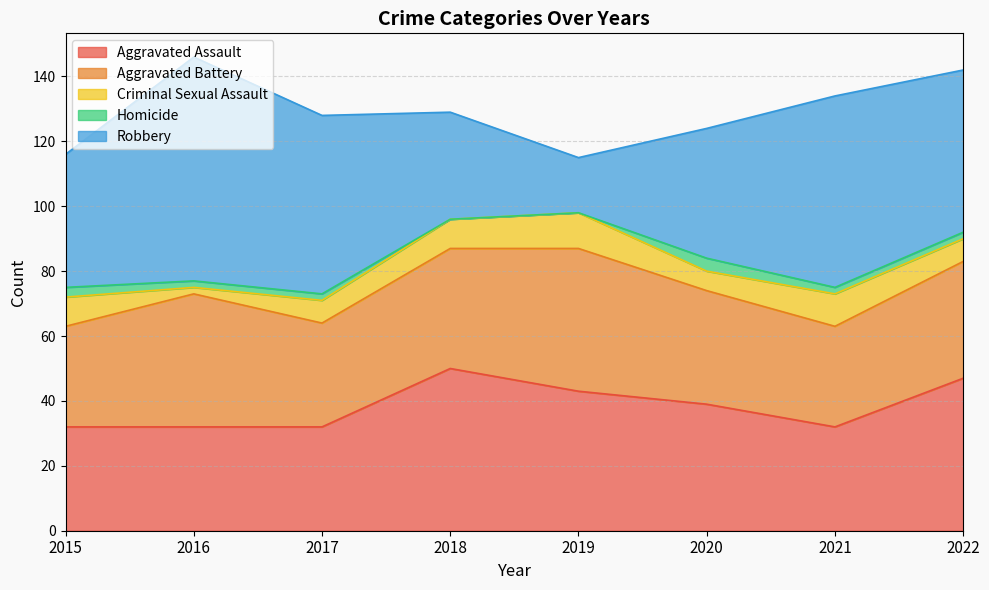

True or false: Robbery and Homicide cross at least once.

False